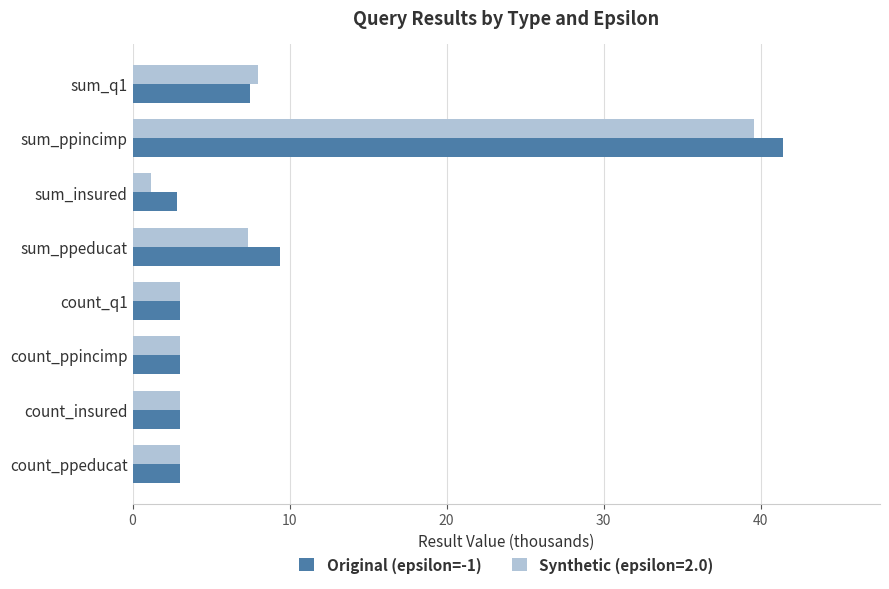

What is the maximum value shown in the chart?

41.4